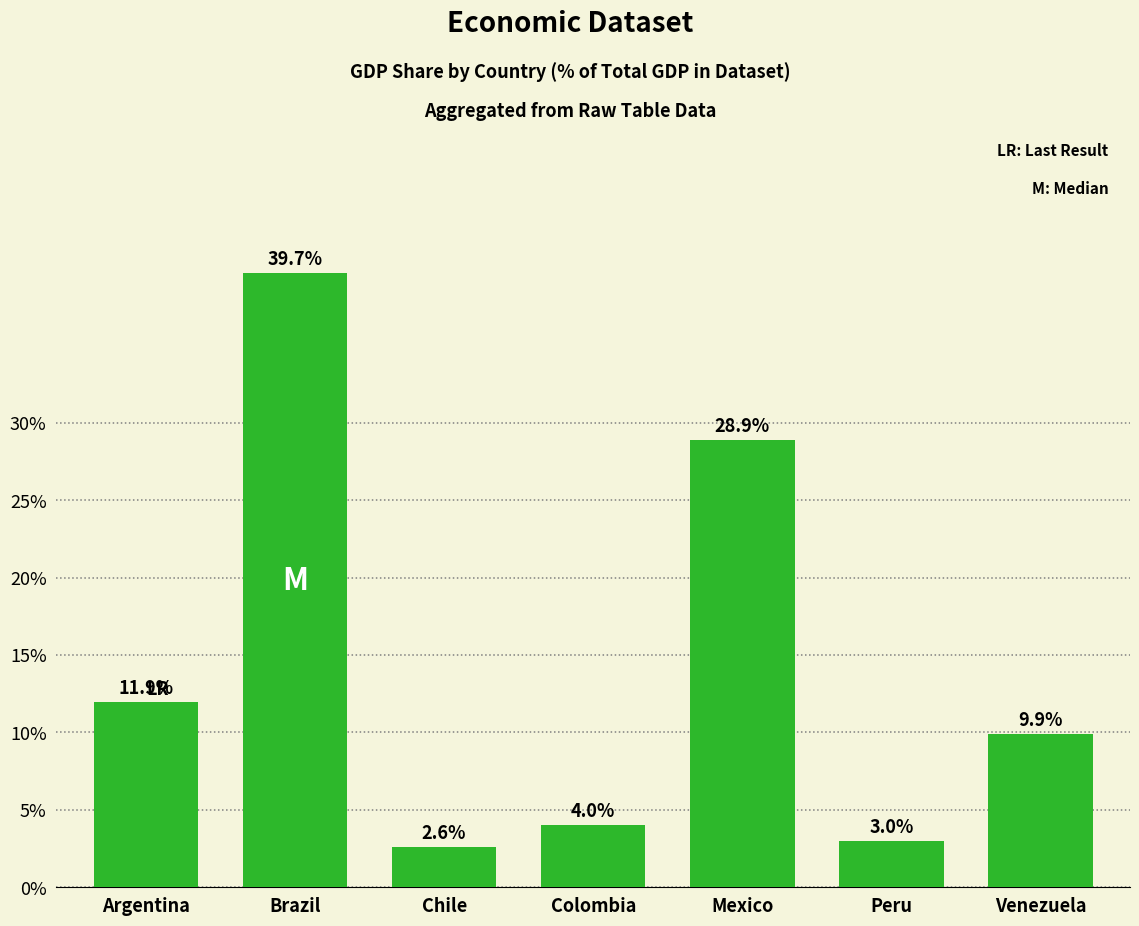

Rank the categories by value from lowest to highest.

Chile, Peru, Colombia, Venezuela, Argentina, Mexico, Brazil